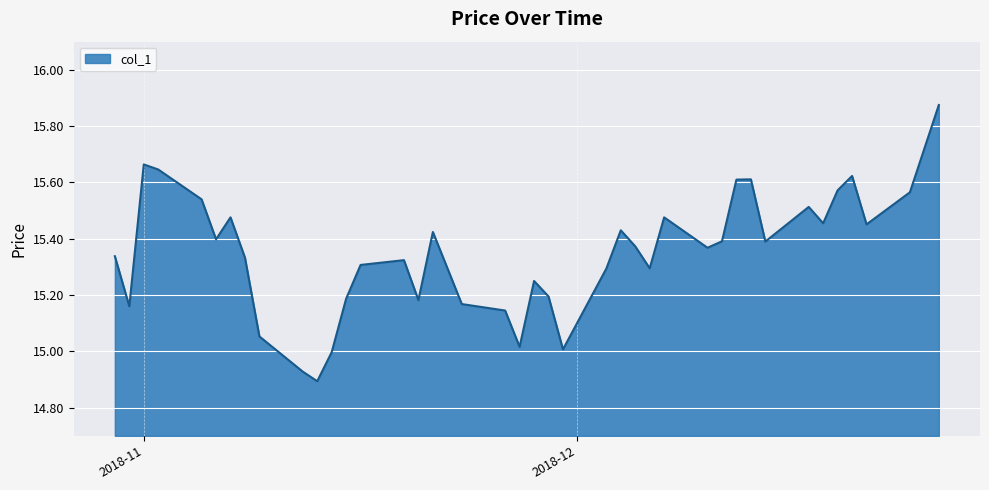

True or false: there are more than 0 points higher than both neighbors.

True